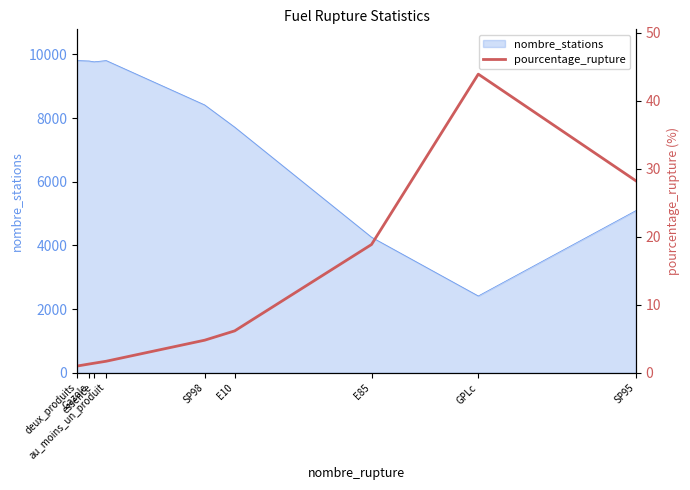

What is the label of the 9th point from the left?

SP95